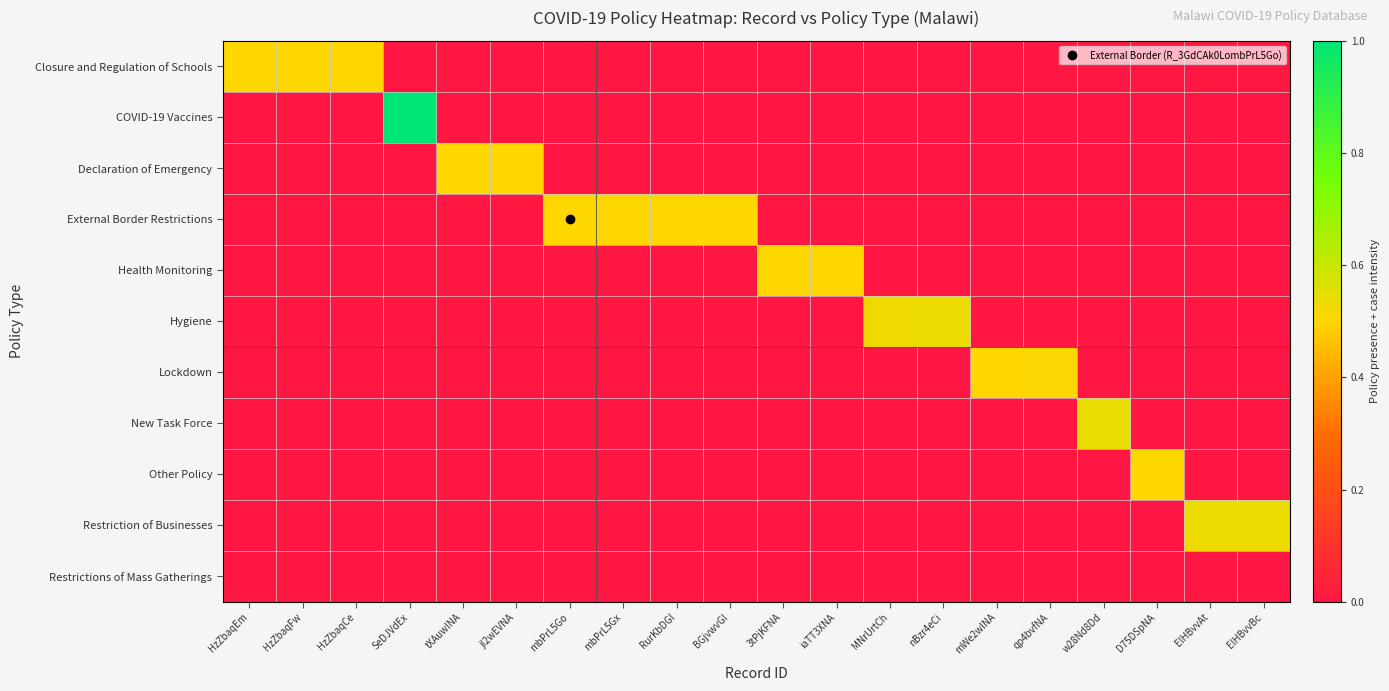

How many categories are shown in the chart?

20